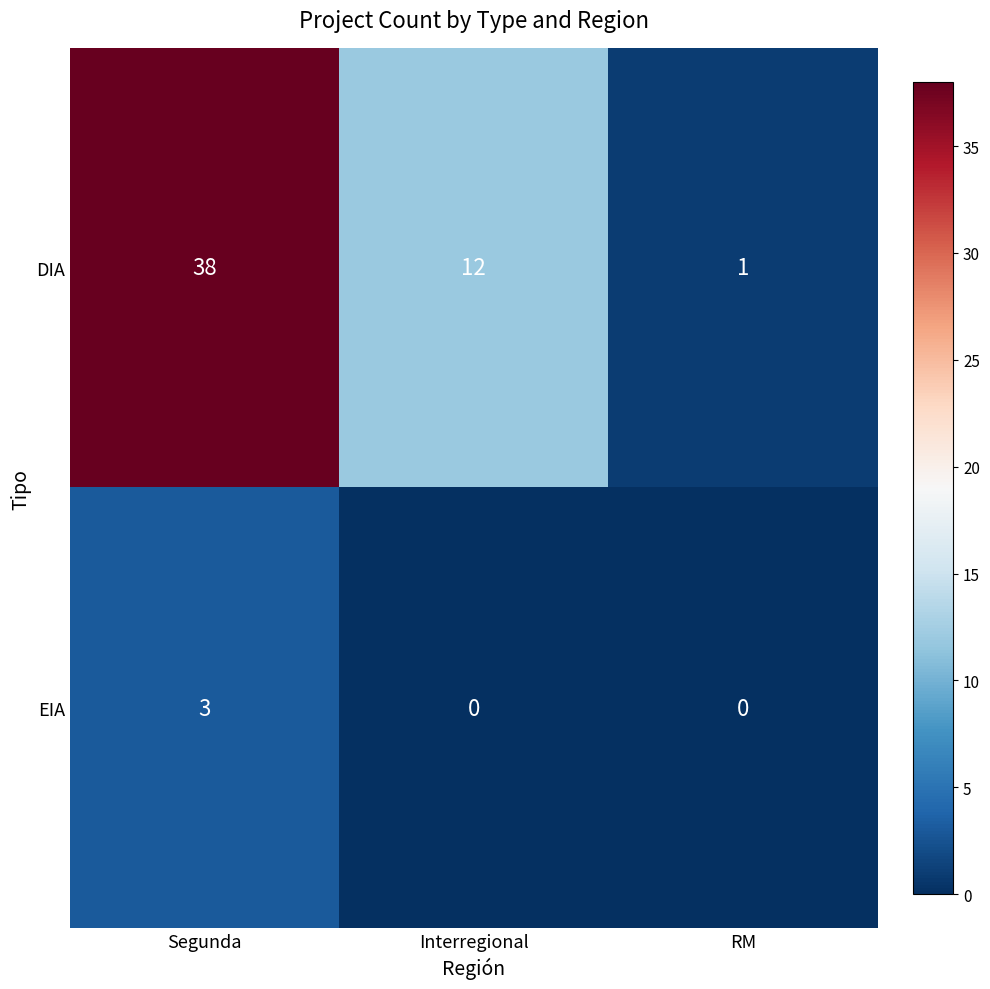

Reading left to right, transcribe all the data shown in this chart.

DIA: Segunda=38	Interregional=12	RM=1
EIA: Segunda=3	Interregional=0	RM=0